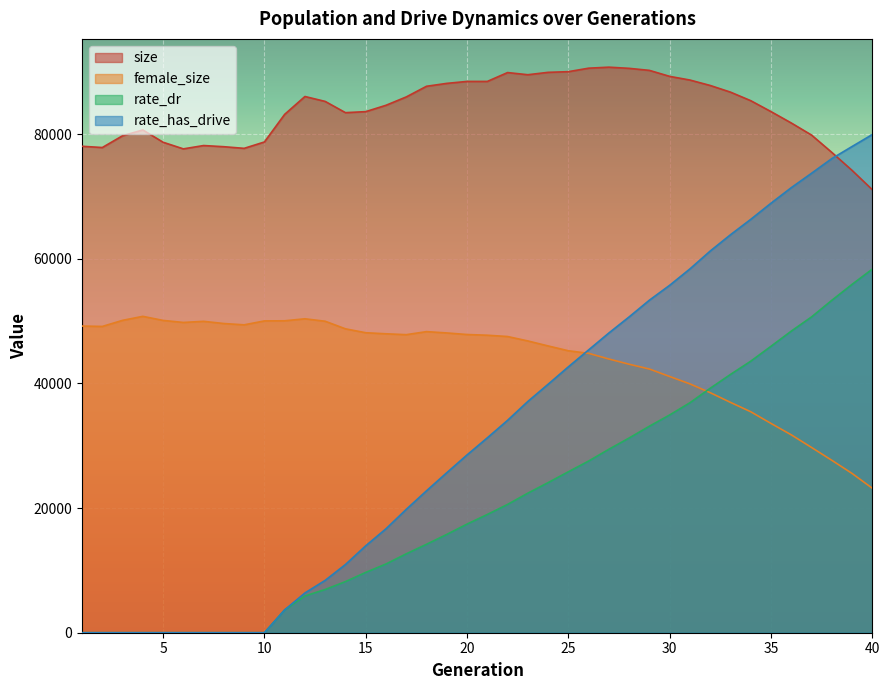

Where do size and rate_has_drive first cross each other?

38 and 39